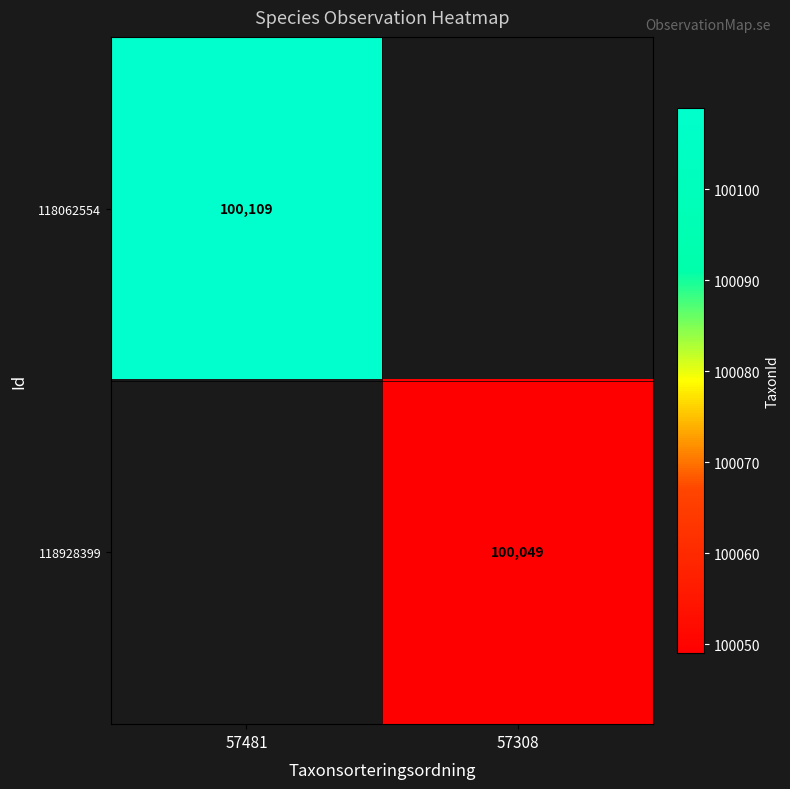

The value of 118928399 at 57308 is 140752.5. True or false?

False